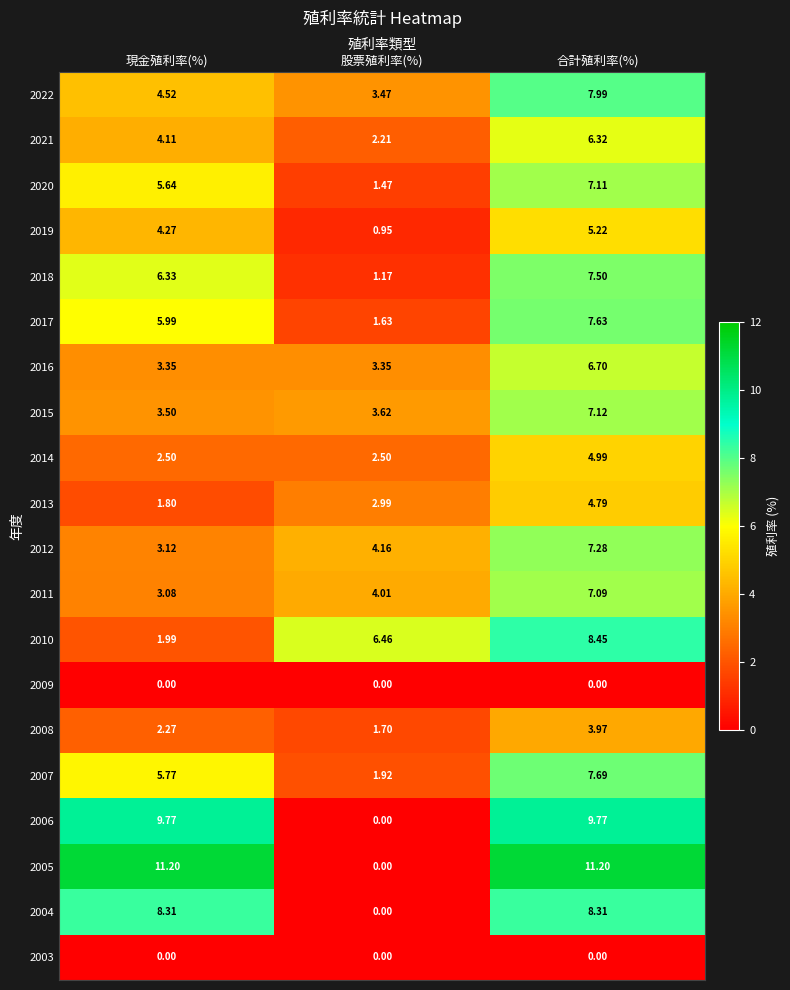

At how many categories does at least one series exceed 0?

3